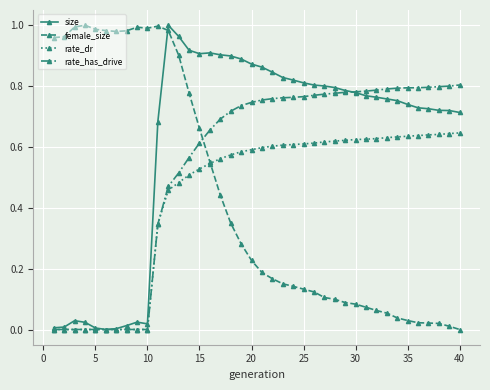

Does the chart display data point markers on the line(s)?

Yes